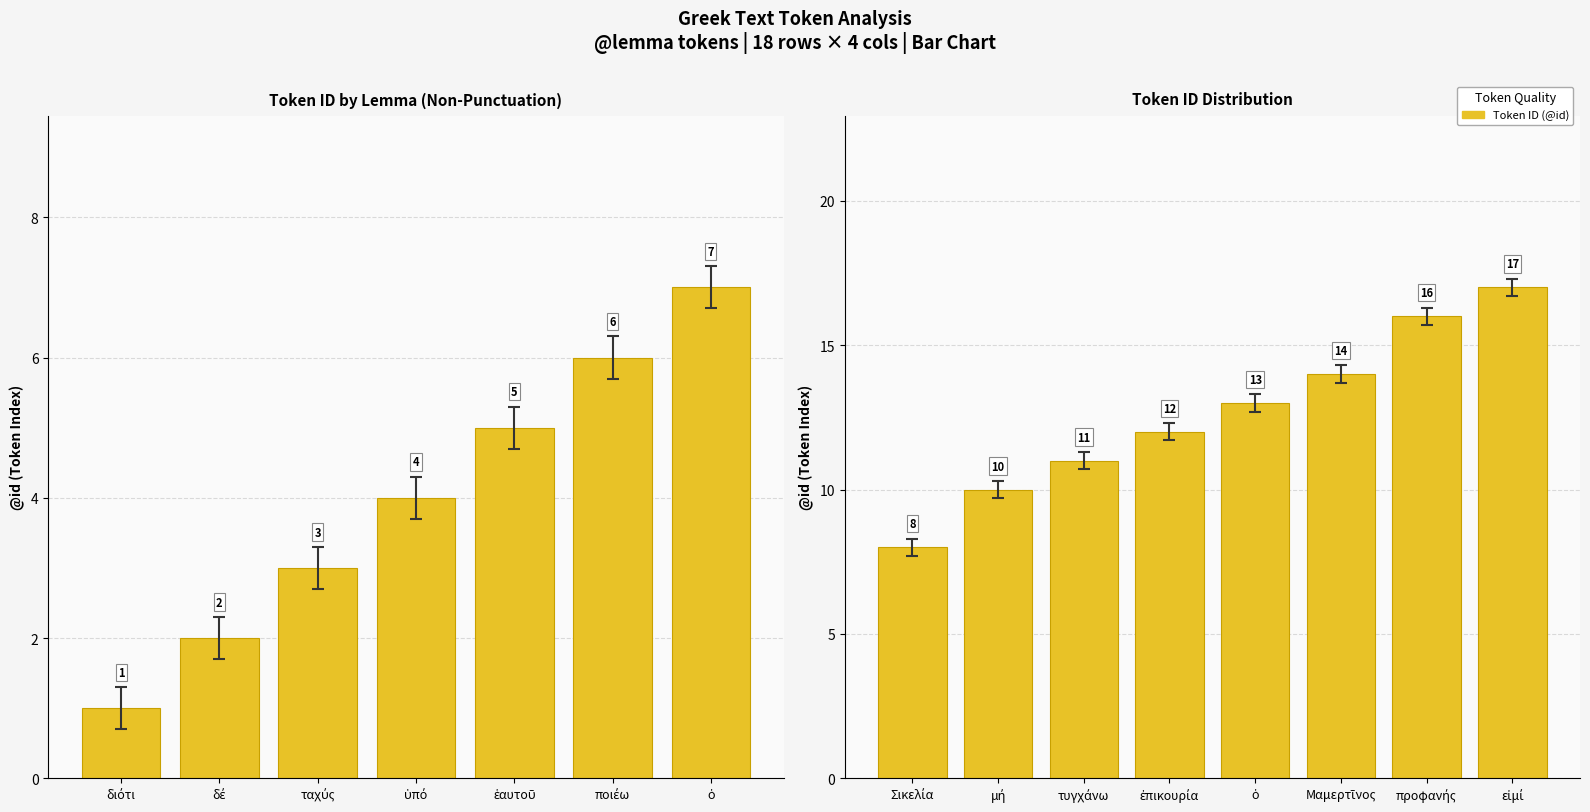

What is the difference between the maximum and minimum values?

9